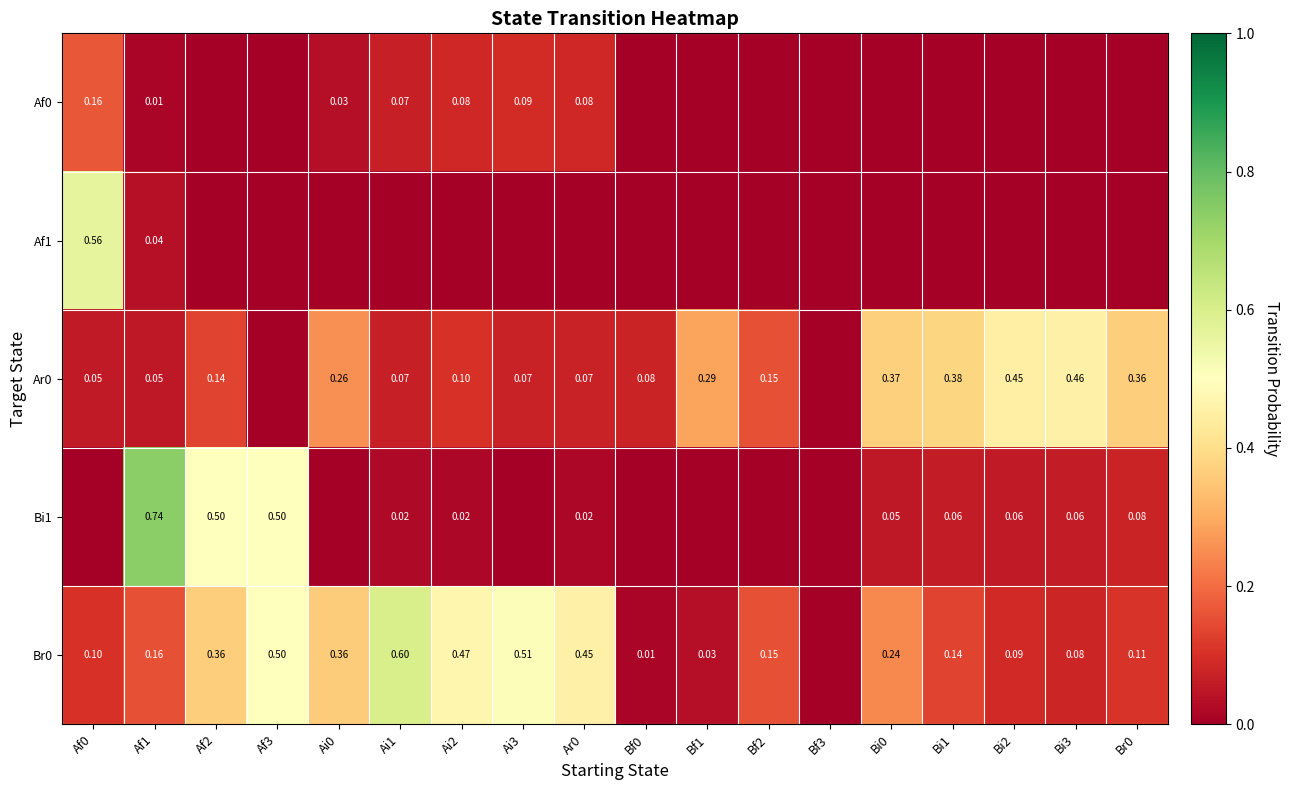

Which has a higher value, Ai3 or Ai1?

Ai3